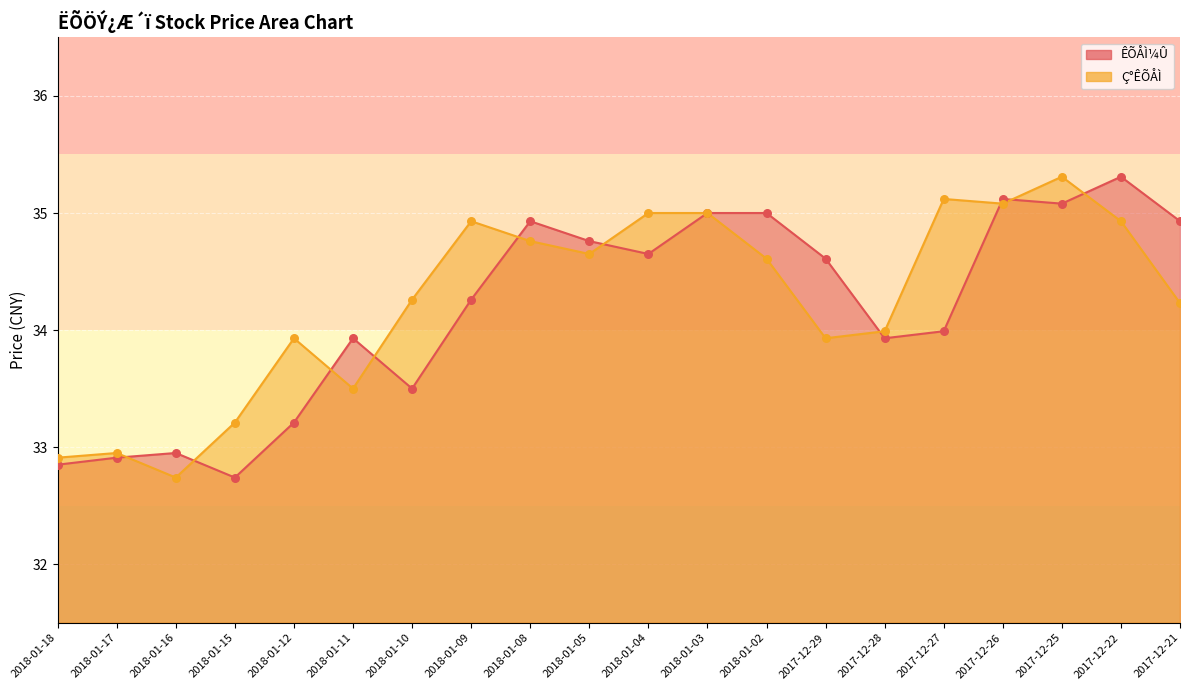

At how many categories does at least one series exceed 32?

20